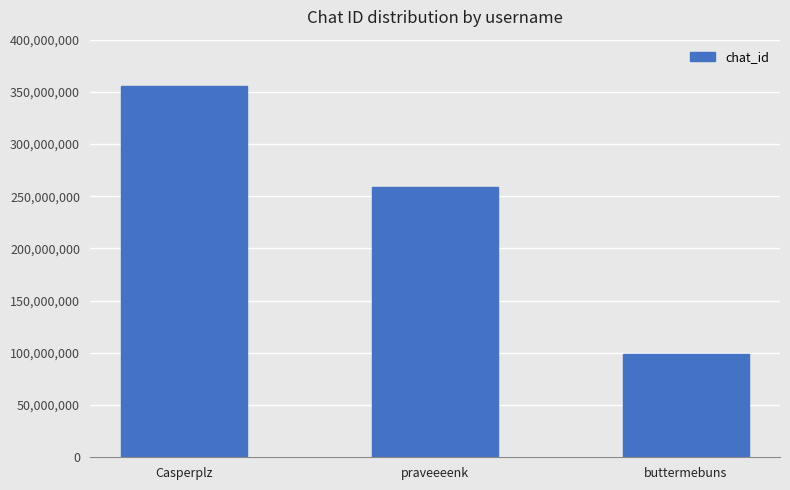

What is the value of the 3rd bar from the left?

99399073